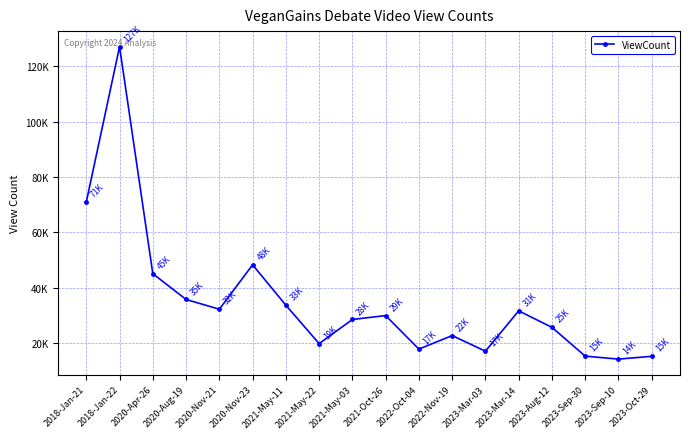

At which category does the data reach its first local valley?

2020-Nov-21